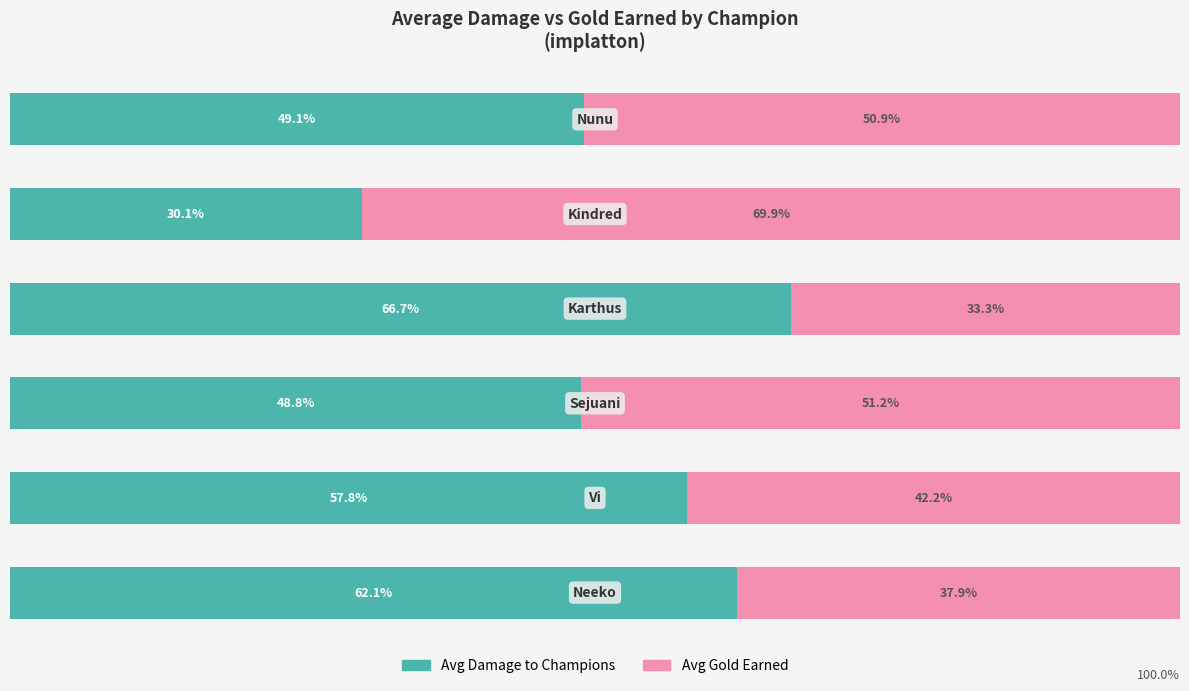

What is the value of the Avg Damage to Champions bar at the 6th from the left?

49.1